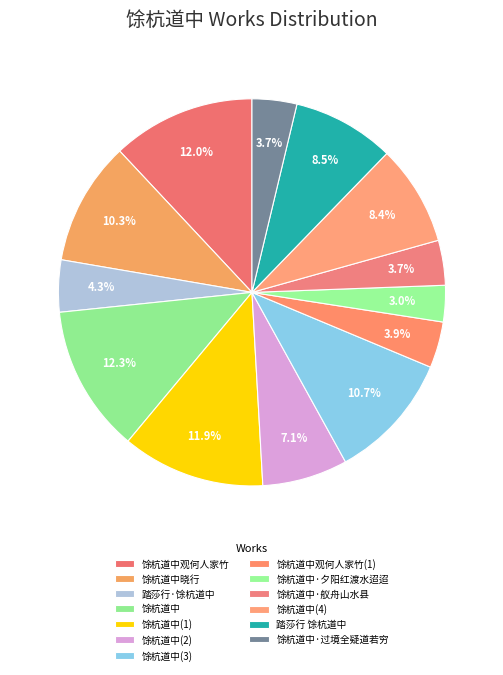

Is there any slice that represents more than half of the pie?

No